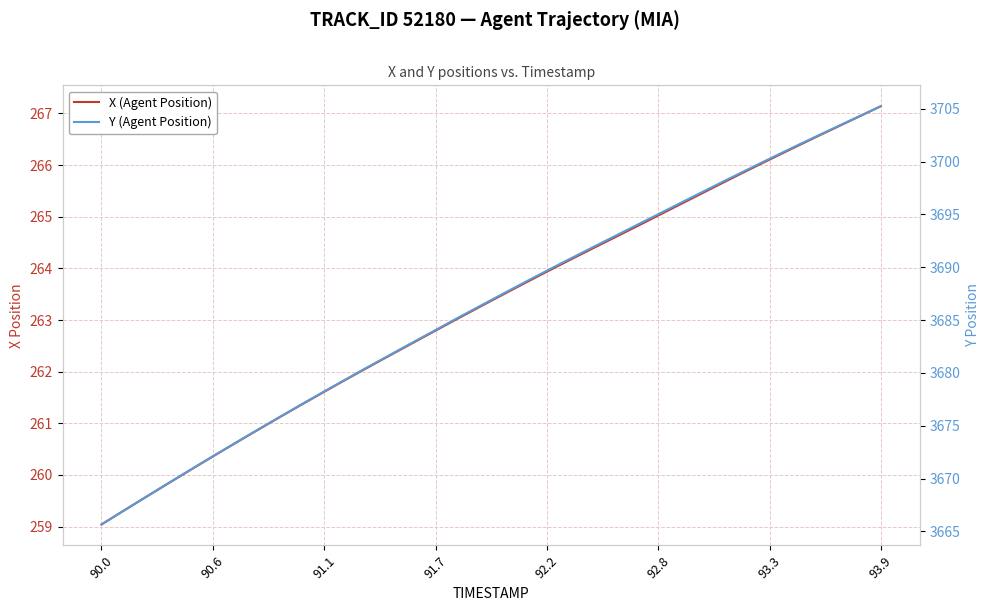

True or false: X (Agent Position) has more than 2 interior local peaks.

False